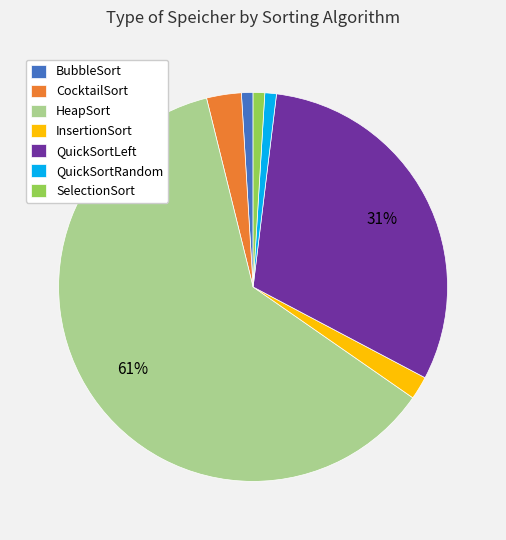

To the nearest percent, what is the difference between the BubbleSort and InsertionSort slice percentages?

1%